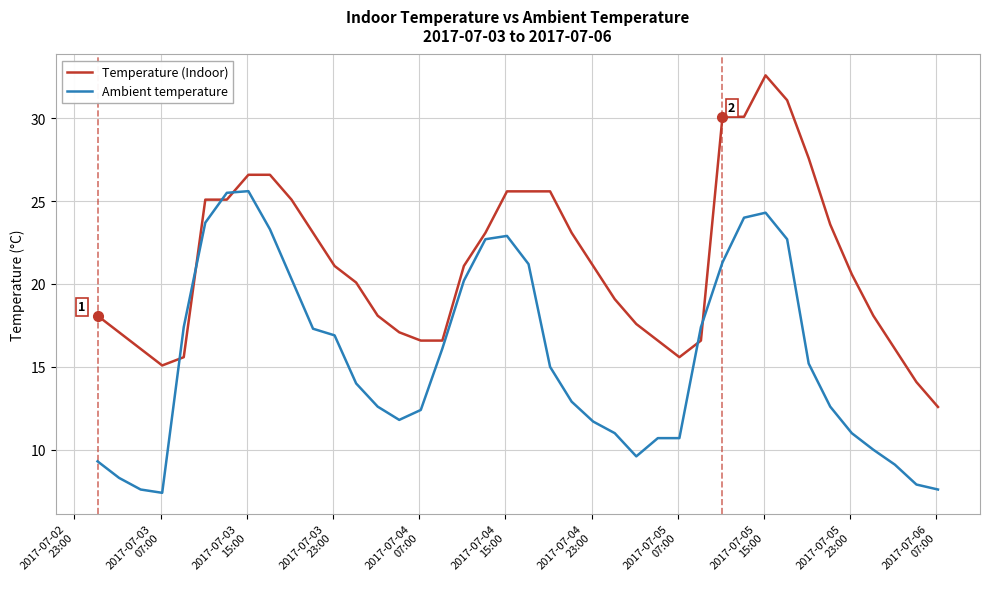

Which series has the largest range (max minus min)?

Temperature (Indoor)